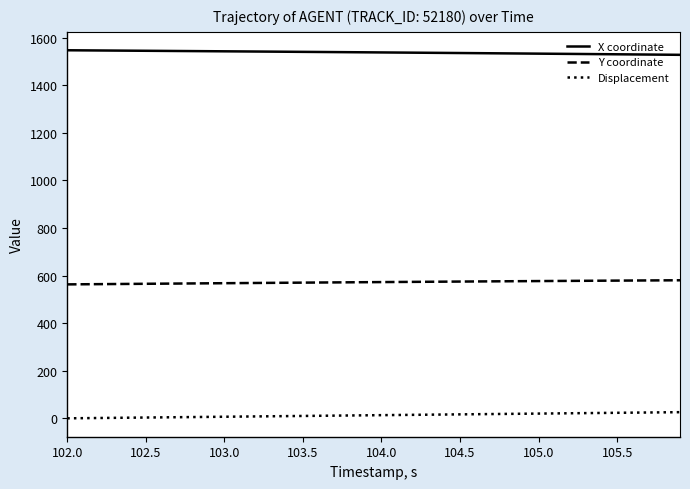

Which series has the largest total across all categories?

X coordinate